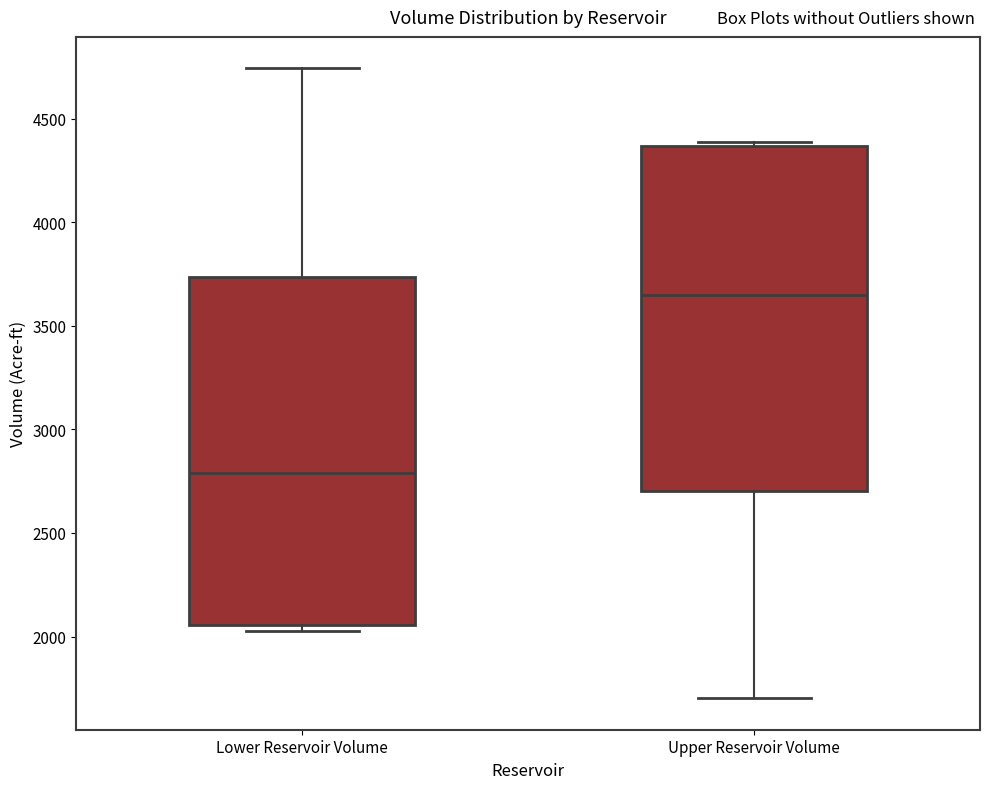

Where does the upper whisker of the box for Lower Reservoir Volume end on the y-axis? The values are not printed on the chart, so give them approximately, as read against the axis.

4750